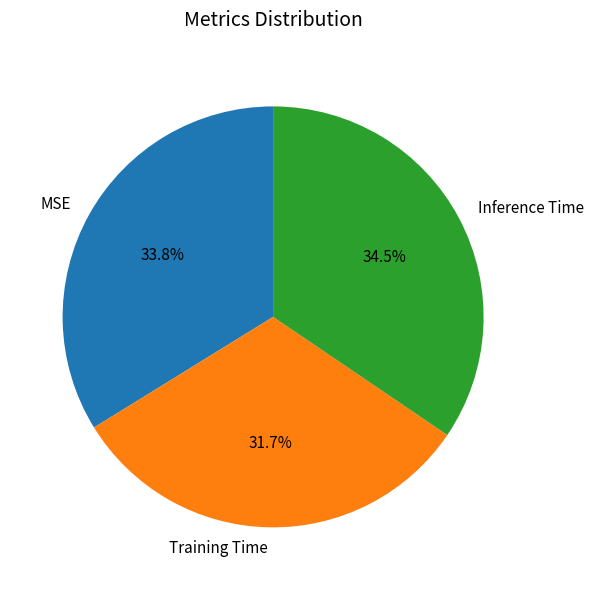

What percentage is the MSE slice, to the nearest percent?

34%